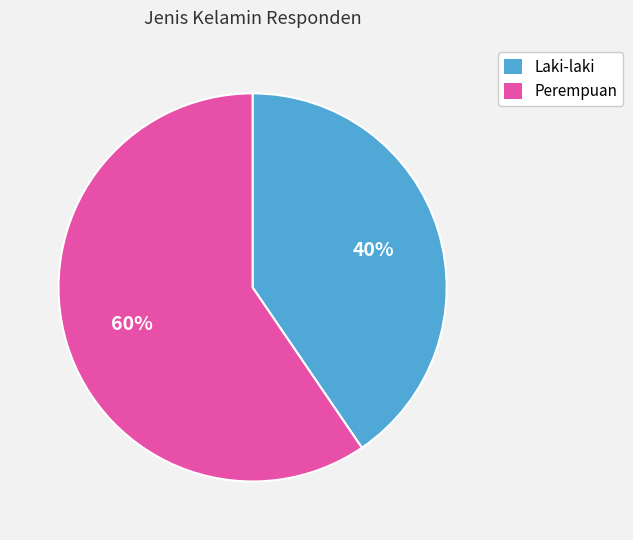

True or false: Laki-laki accounts for 40% of the total.

True